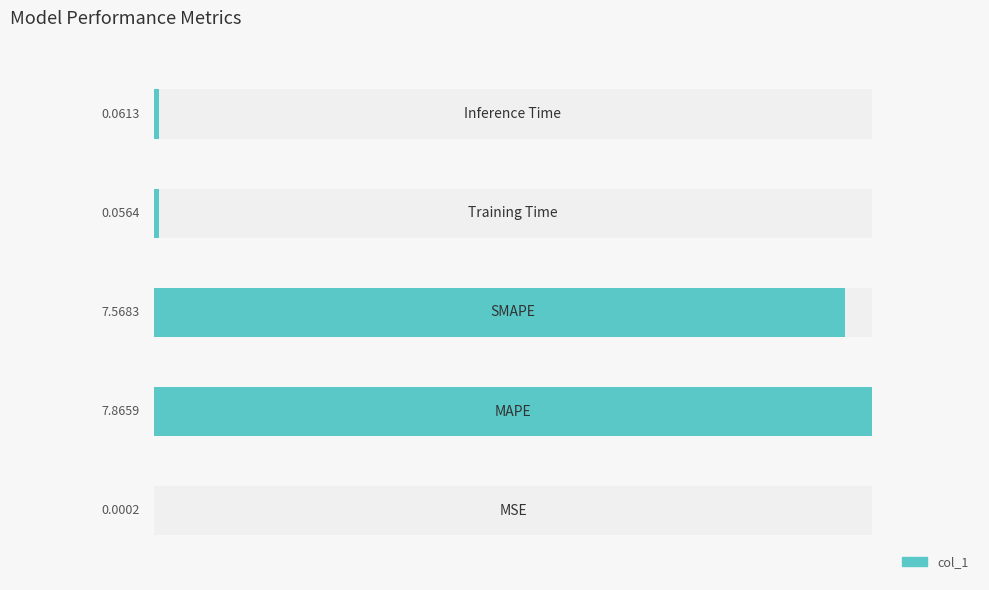

Reading left to right, what are all the values shown in this chart?

MSE=0.0	MAPE=7.9	SMAPE=7.6	Training Time=0.1	Inference Time=0.1